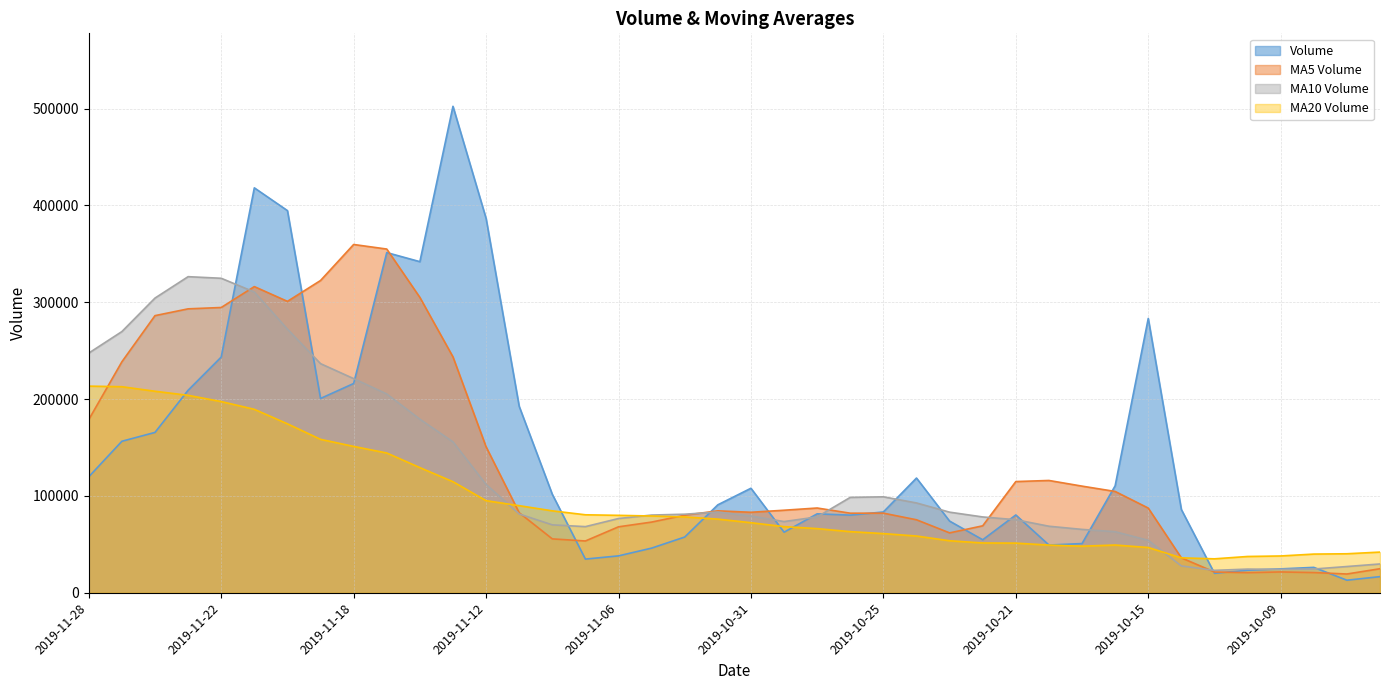

At how many categories does at least one series exceed 45799?

34